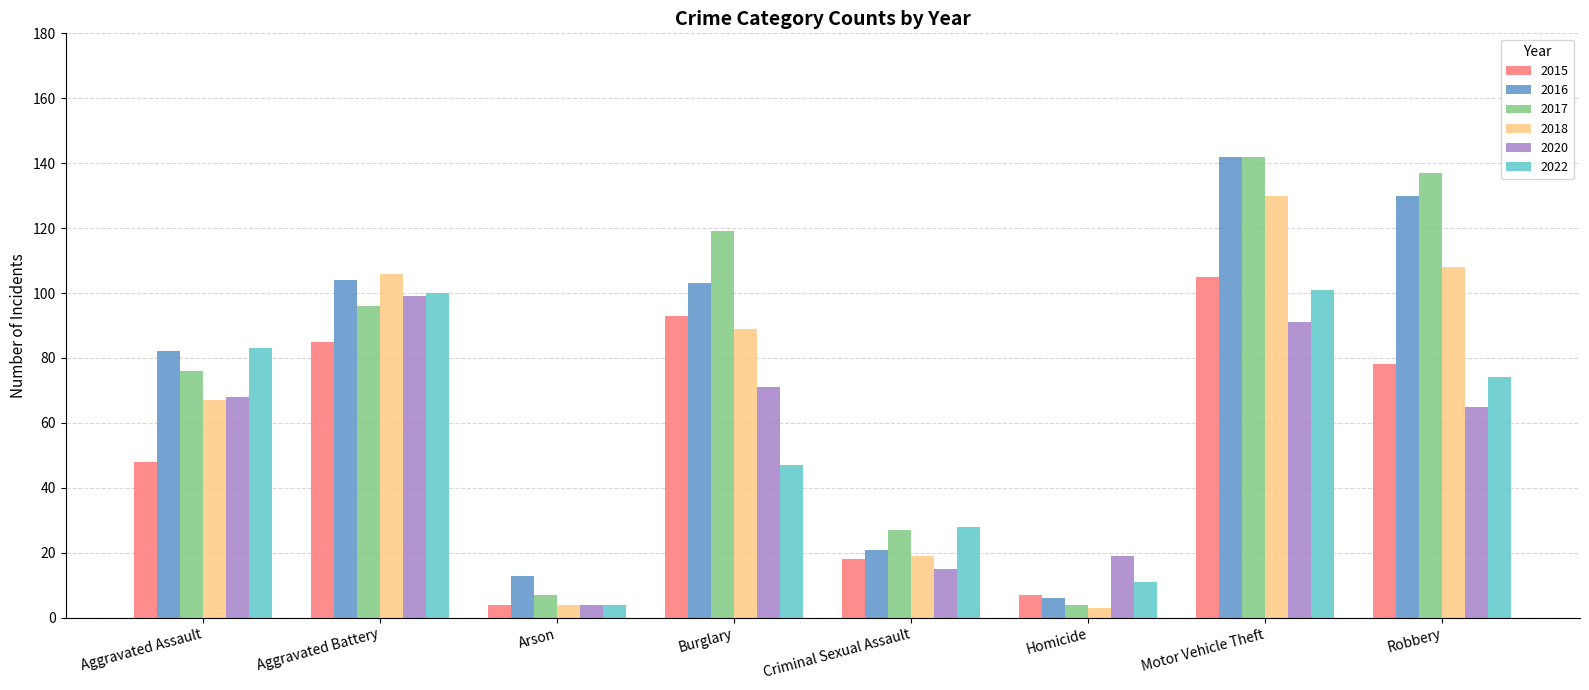

What is the smallest value displayed?

3